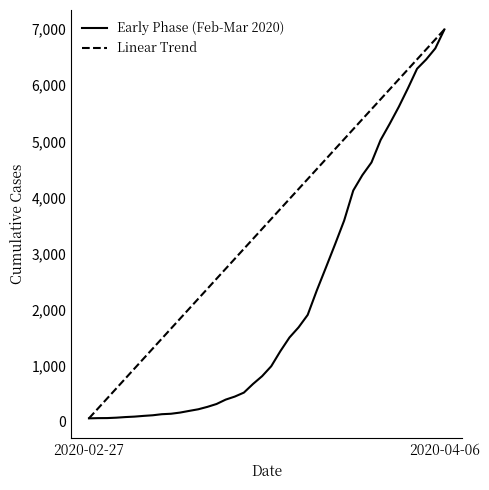

Rank the series by their average value, from highest to lowest.

Linear Trend, Early Phase (Feb-Mar 2020)